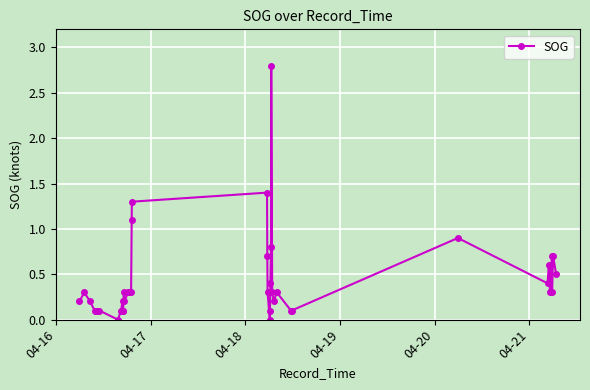

What is the average value?

0.4